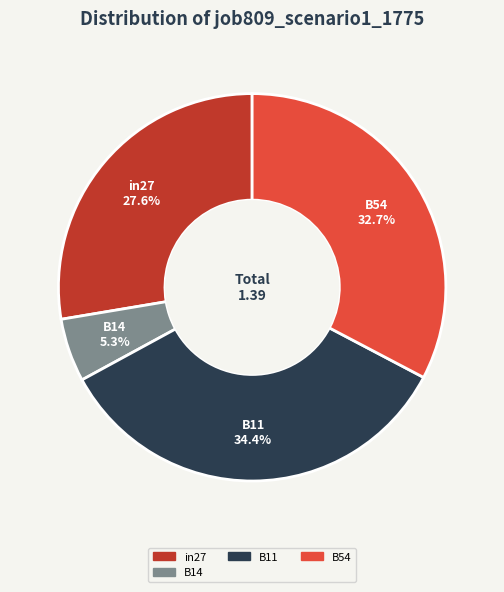

To the nearest percent, what percentage of the pie is in27?

28%